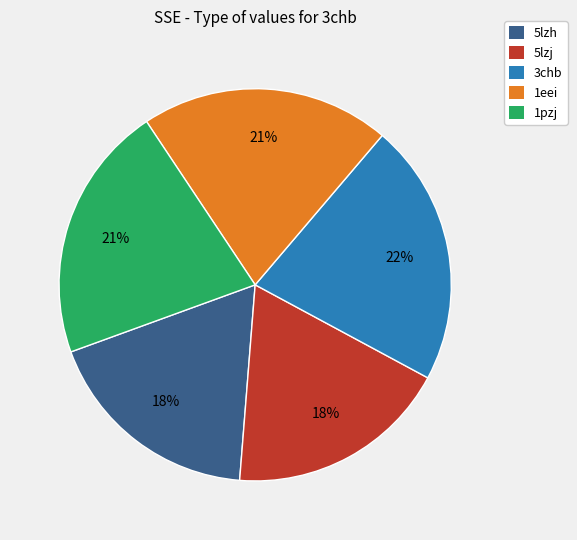

Between 1eei and 5lzj, which is larger?

1eei